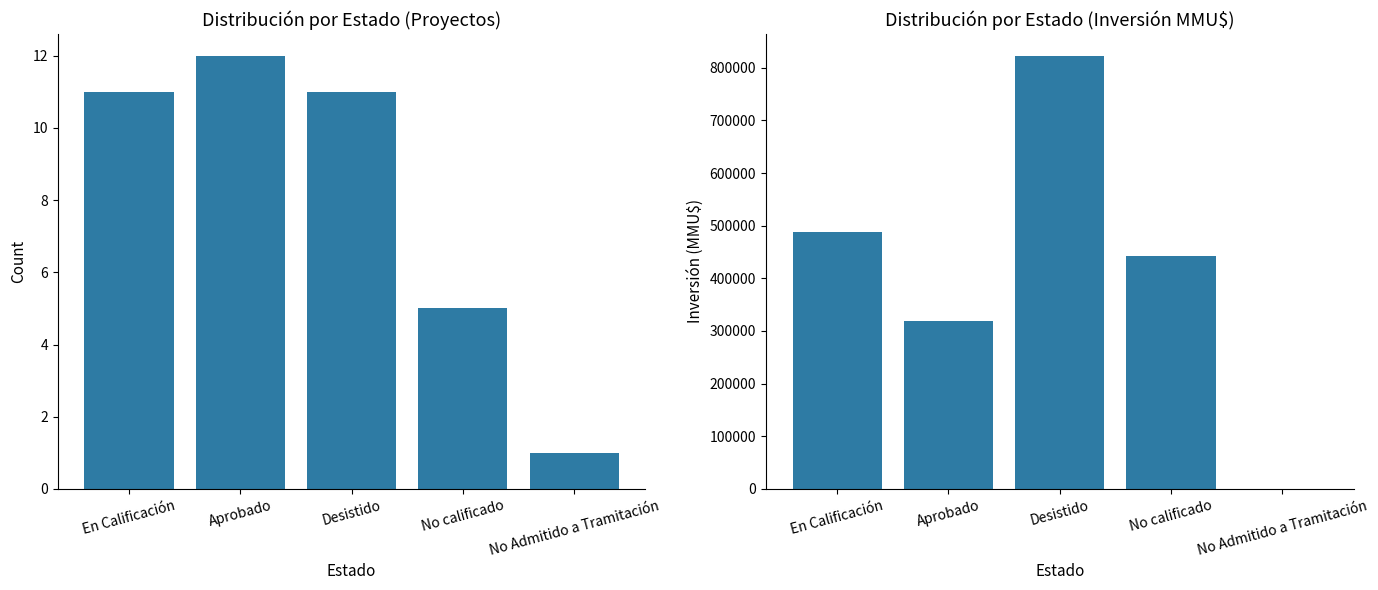

Reading right to left, list all the values displayed in this chart.

Count: 1	5	11	12	11
Inversión(MMU$): 50	443283	822953	319390	487900